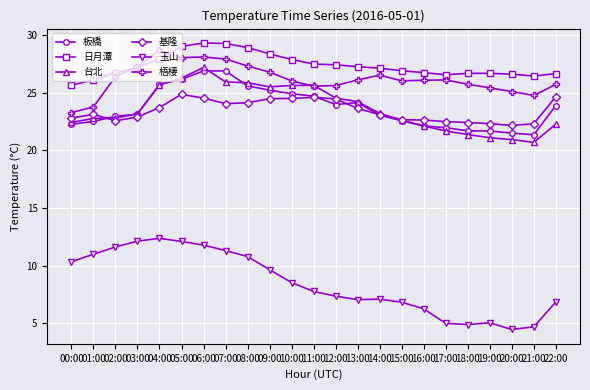

What is the approximate value of 基隆 at 21:00?

22.3